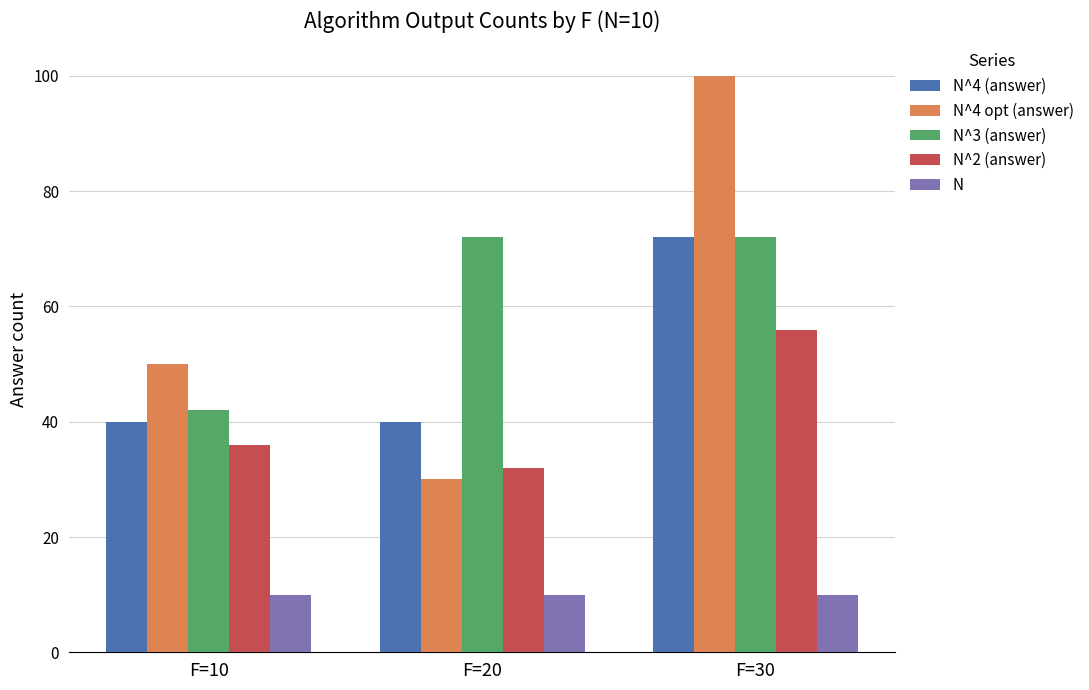

Is the value of N^4 (answer) at F=10 greater than the value of N^3 (answer) at F=30?

No